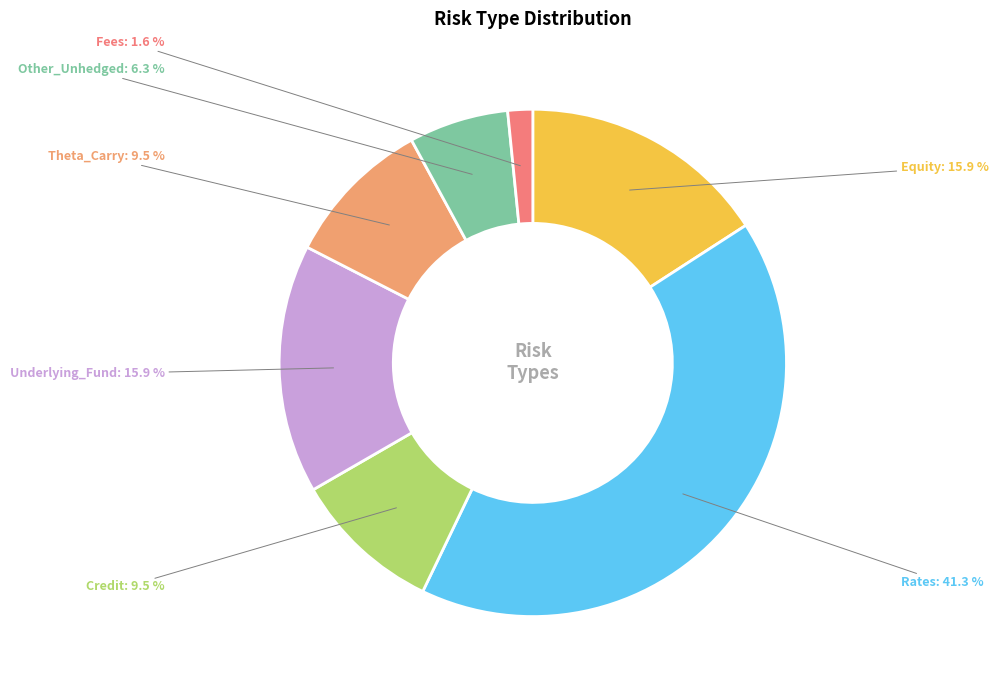

Approximately how many times larger is the value at Theta_Carry compared to Equity?

0.6